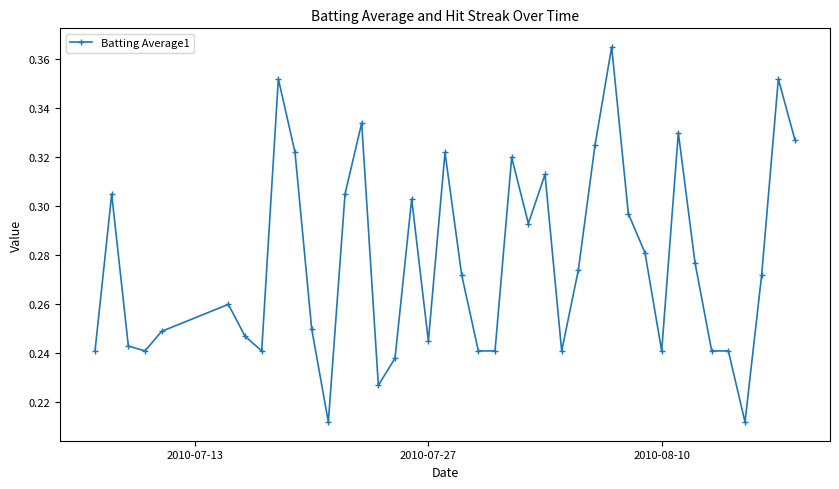

What is the sum of all values?

11.1